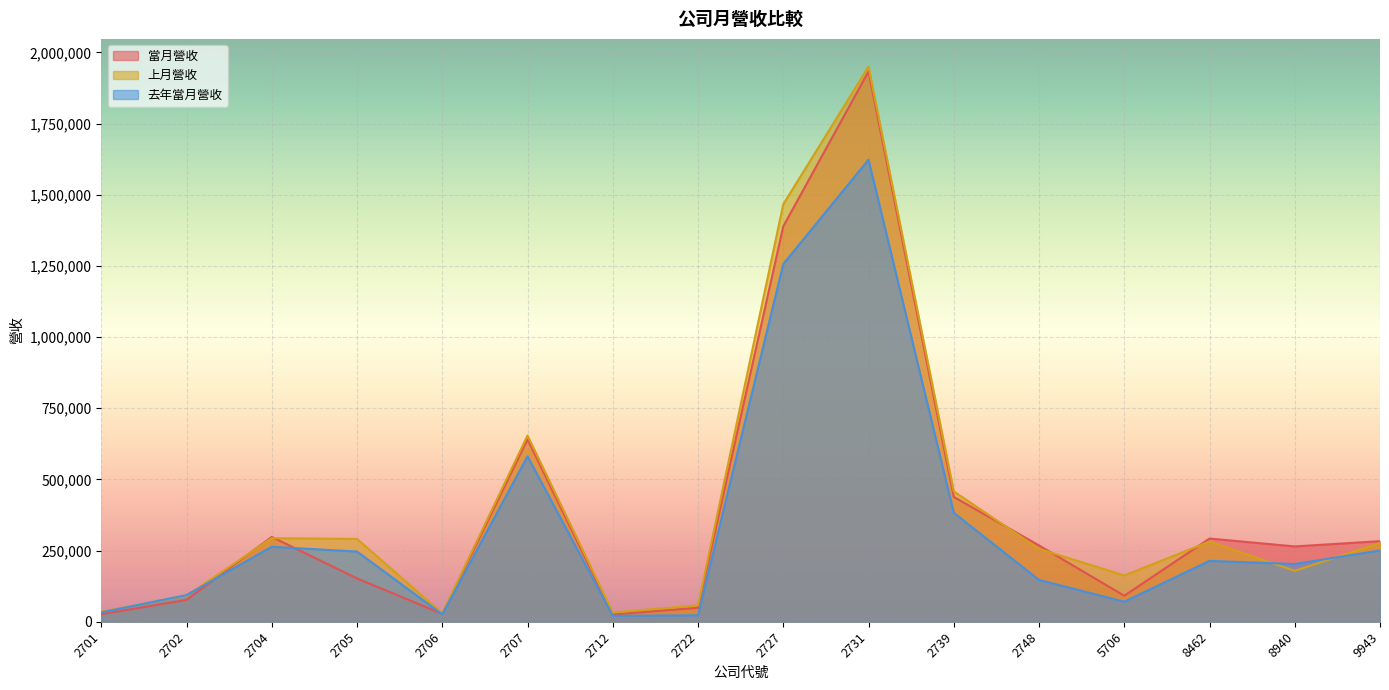

How many series are shown in this chart?

3